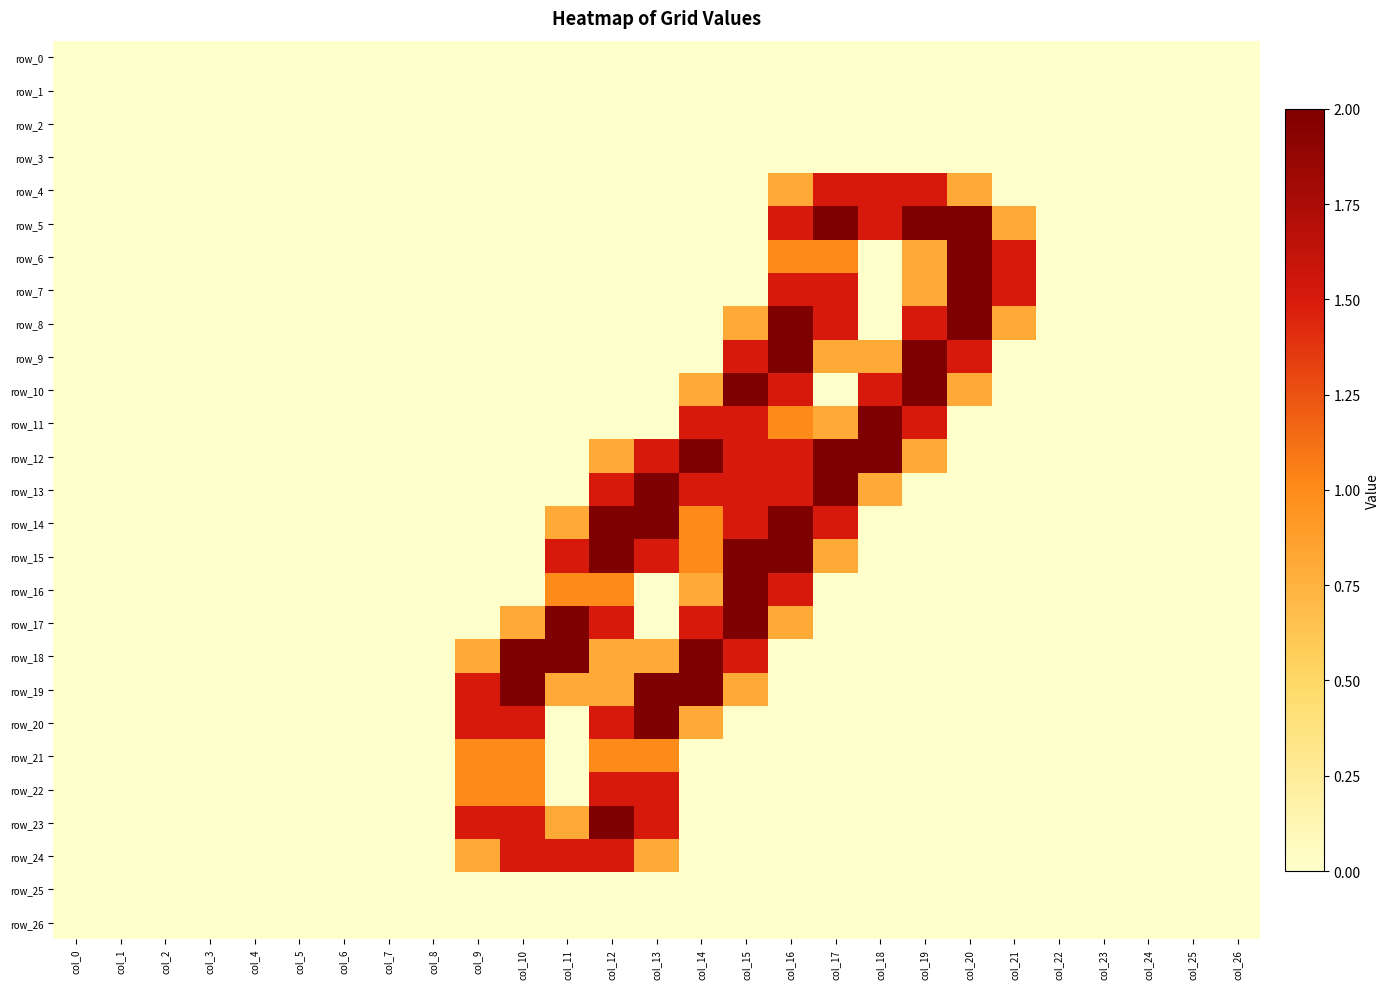

At which label does row_14 reach its minimum?

col_0